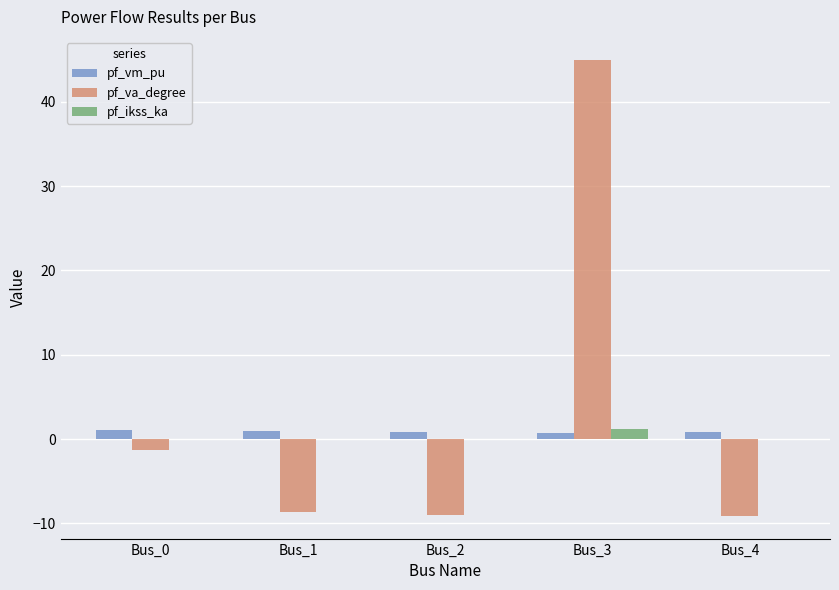

True or false: pf_vm_pu has a value of 1.1 at Bus_0.

True